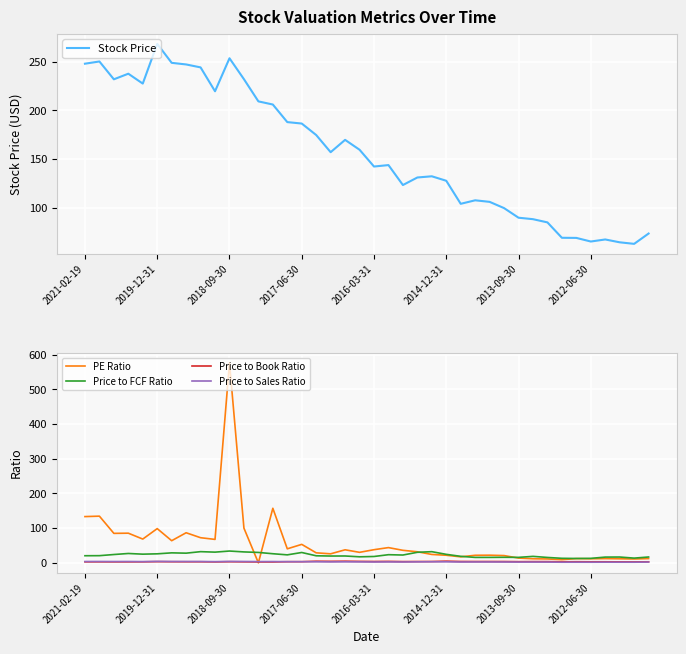

Where is PE Ratio nearest to the value 288?

13